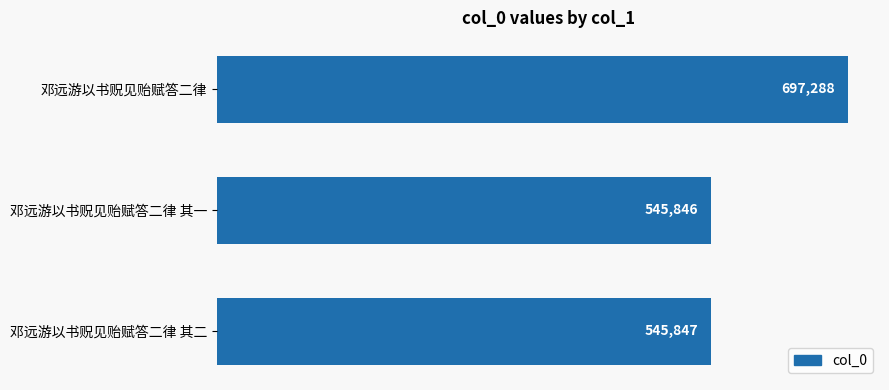

Is it true that the value at 邓远游以书贶见贻赋答二律 其二 is 147202?

False